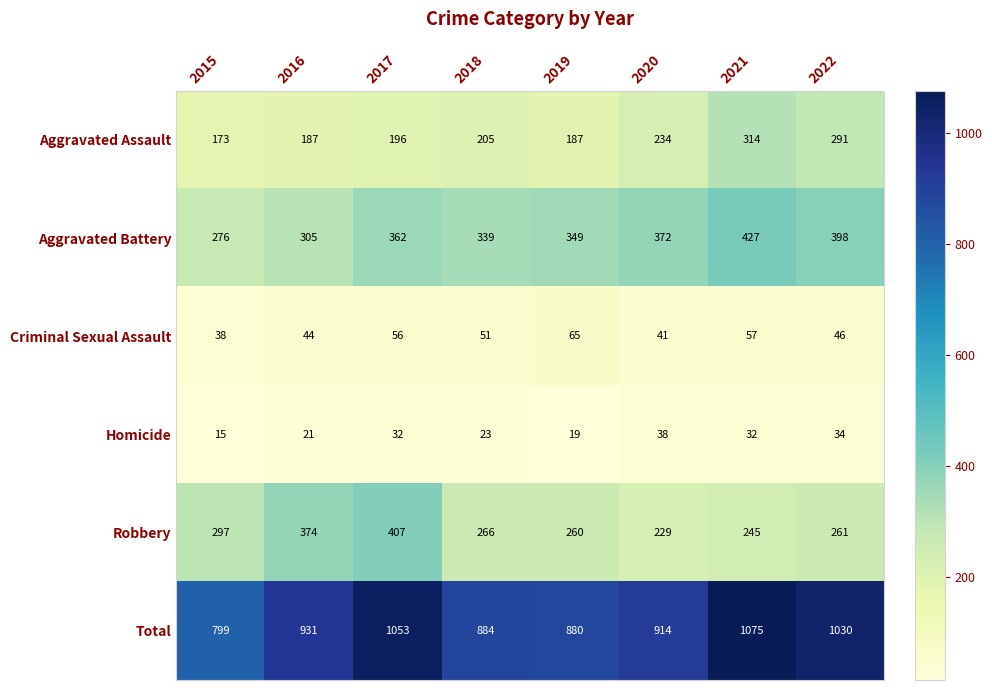

How many series are shown in this chart?

6